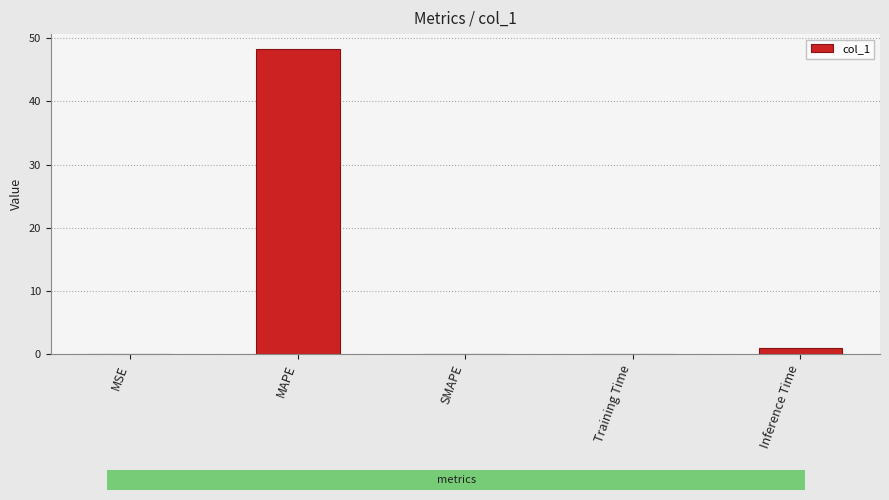

What is the difference between the values at SMAPE and Inference Time?

1.0